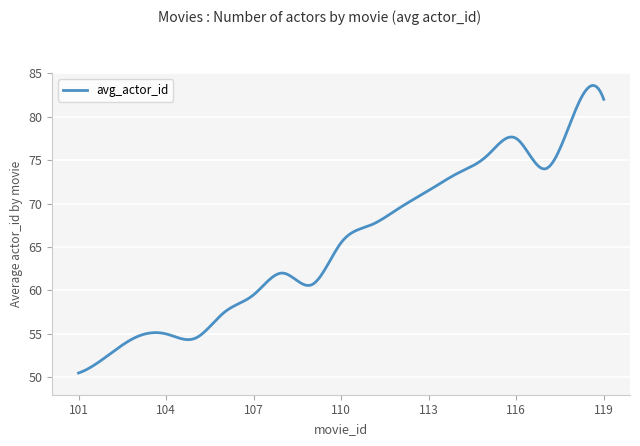

What is the minimum value shown in the chart?

50.5